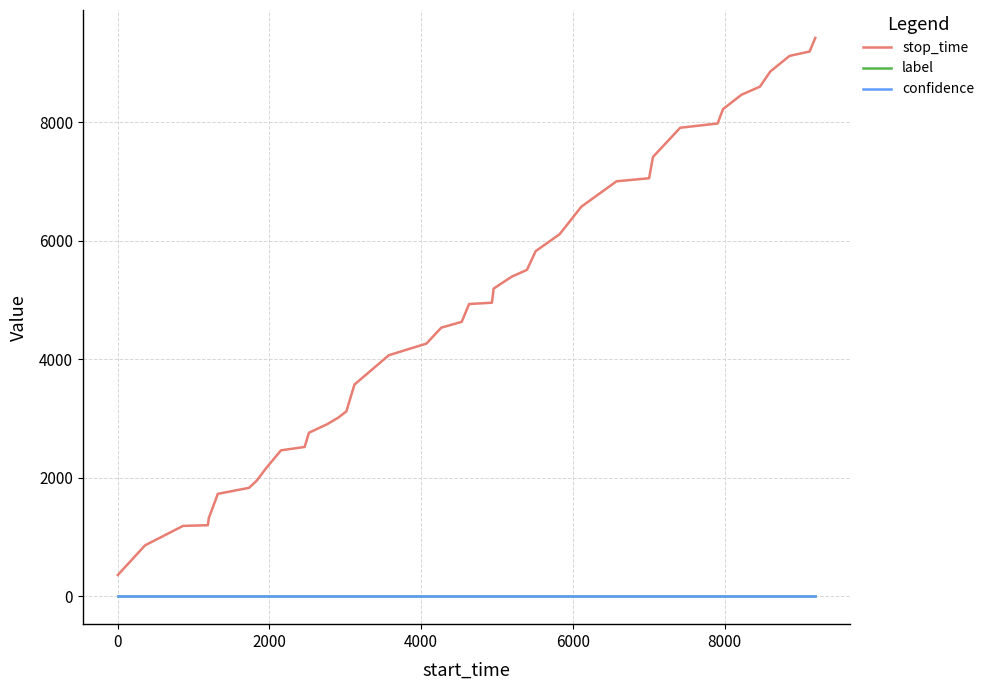

What is the difference between the second highest and minimum values in the stop_time series?

8833.0